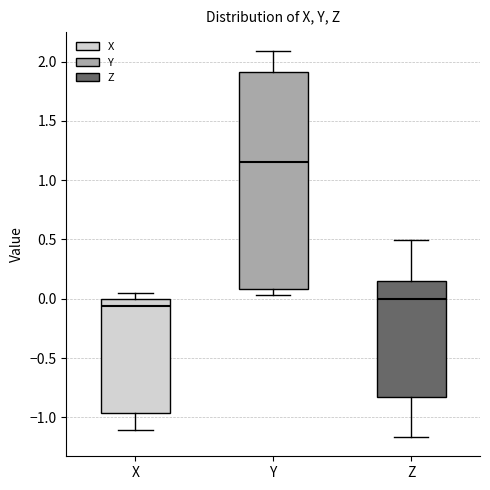

Which box is the tallest, from its lower edge to its upper edge?

Y